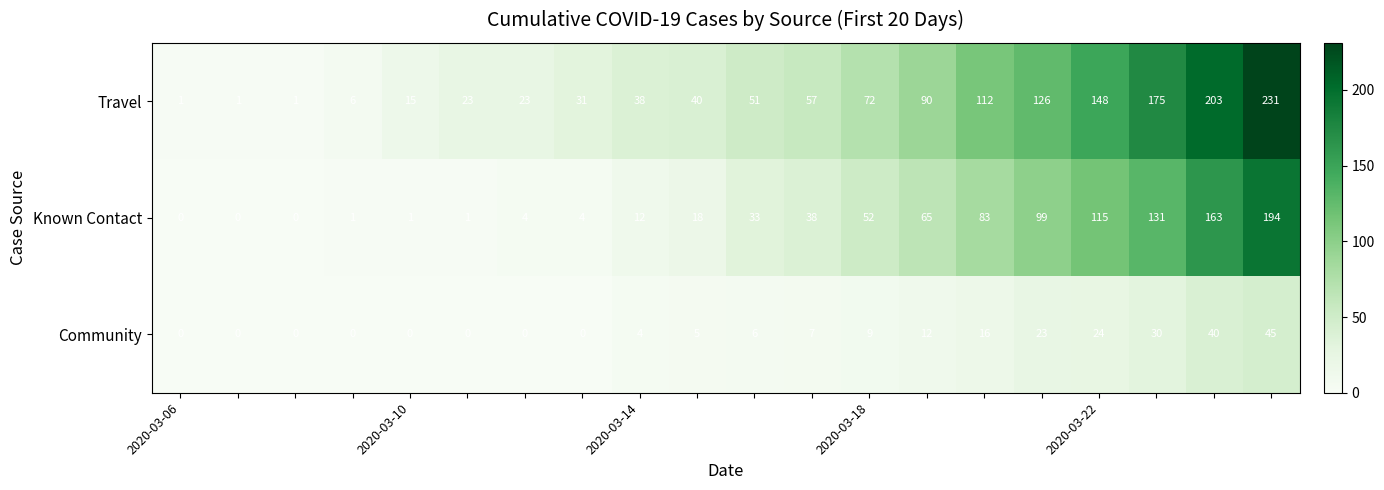

Which series has the largest range (max minus min)?

Travel